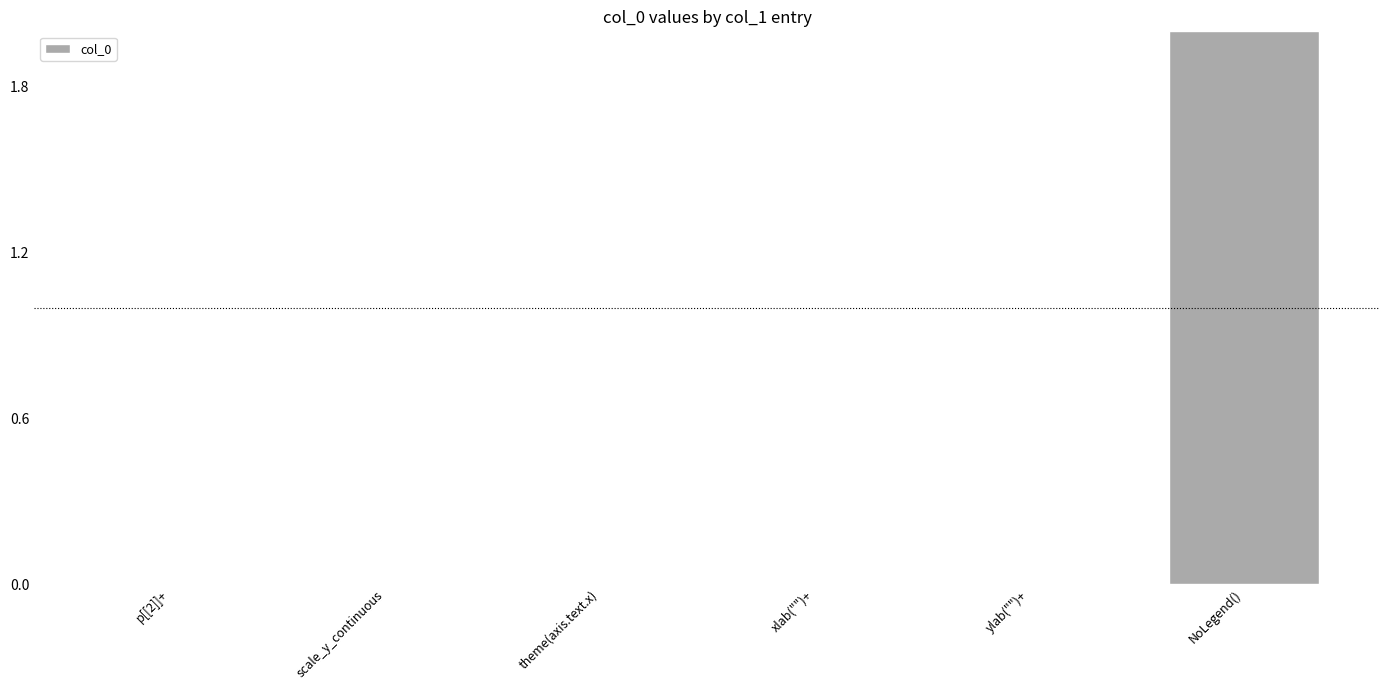

Reading left to right, list all the values displayed in this chart.

p[[2]]+=0	scale_y_continuous=0	theme(axis.text.x)=0	xlab("")+=0	ylab("")+=0	NoLegend()=2